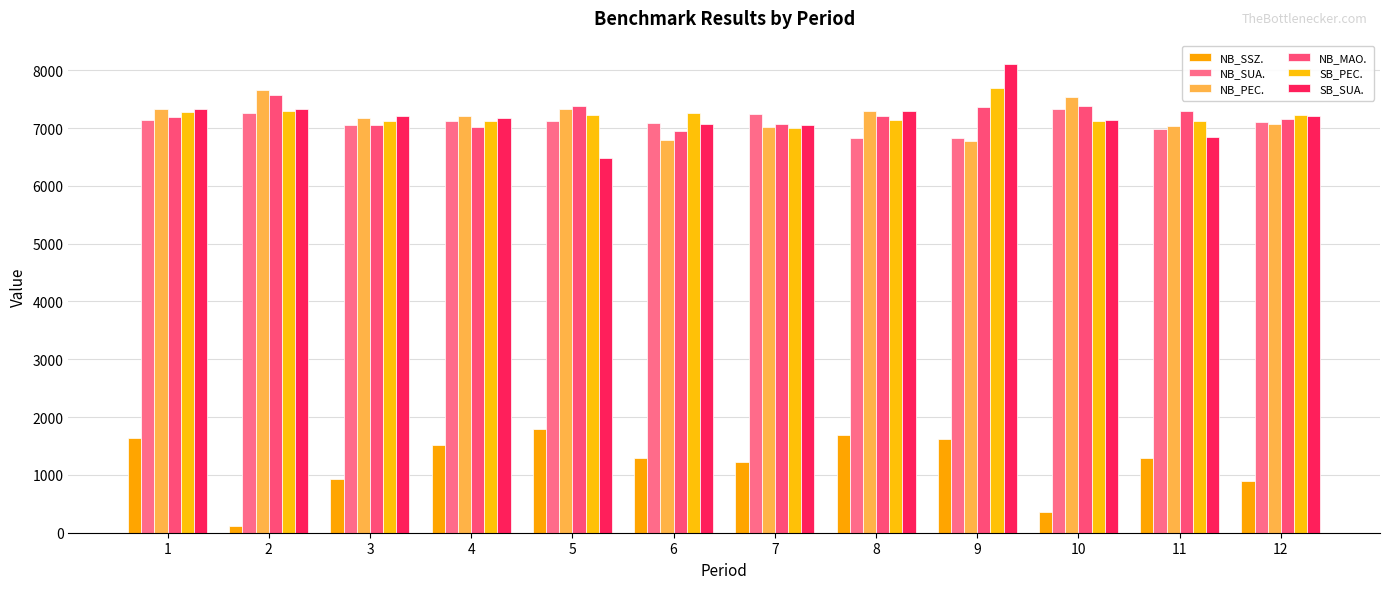

What is the maximum value for SB_SUA.?

8106.8